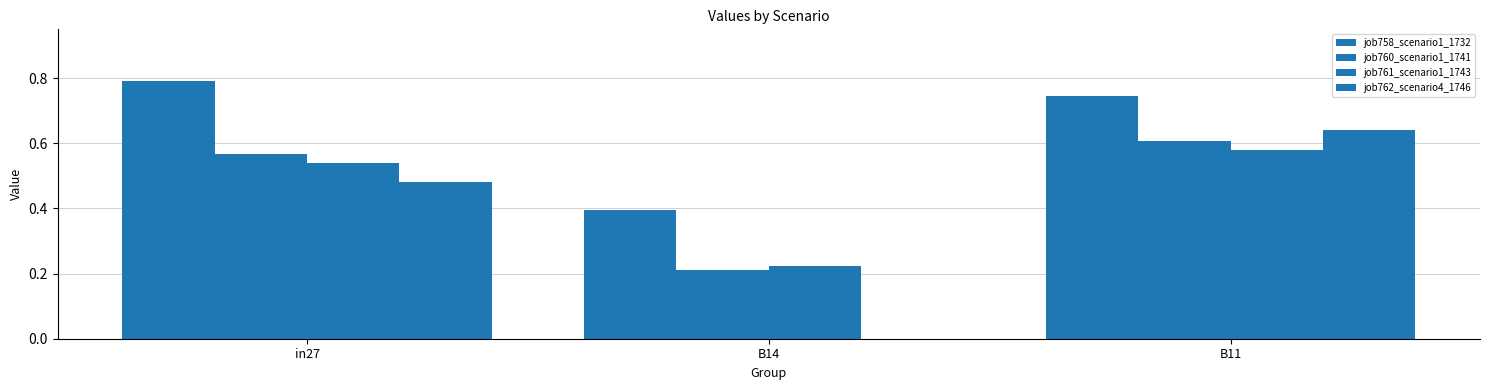

Count the job761_scenario1_1743 values in the range 0 to 1.

3